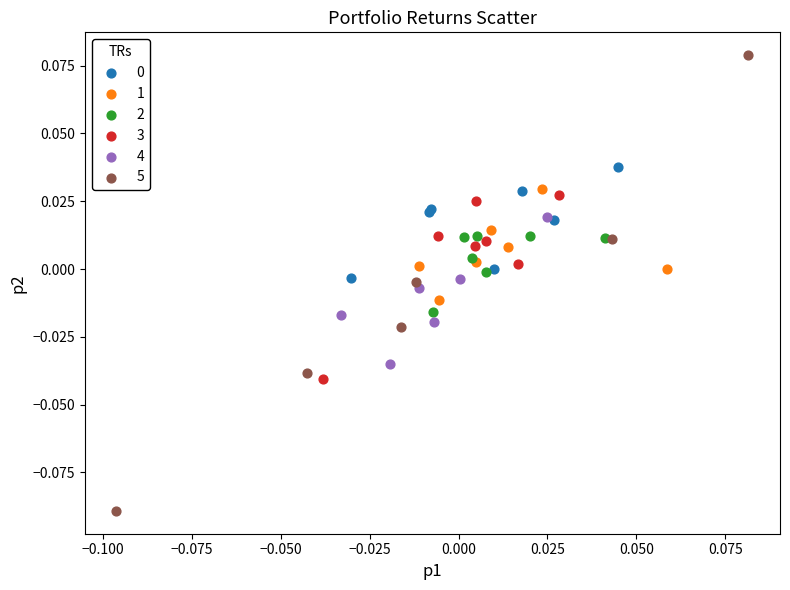

Which series reaches the minimum Y coordinate?

5